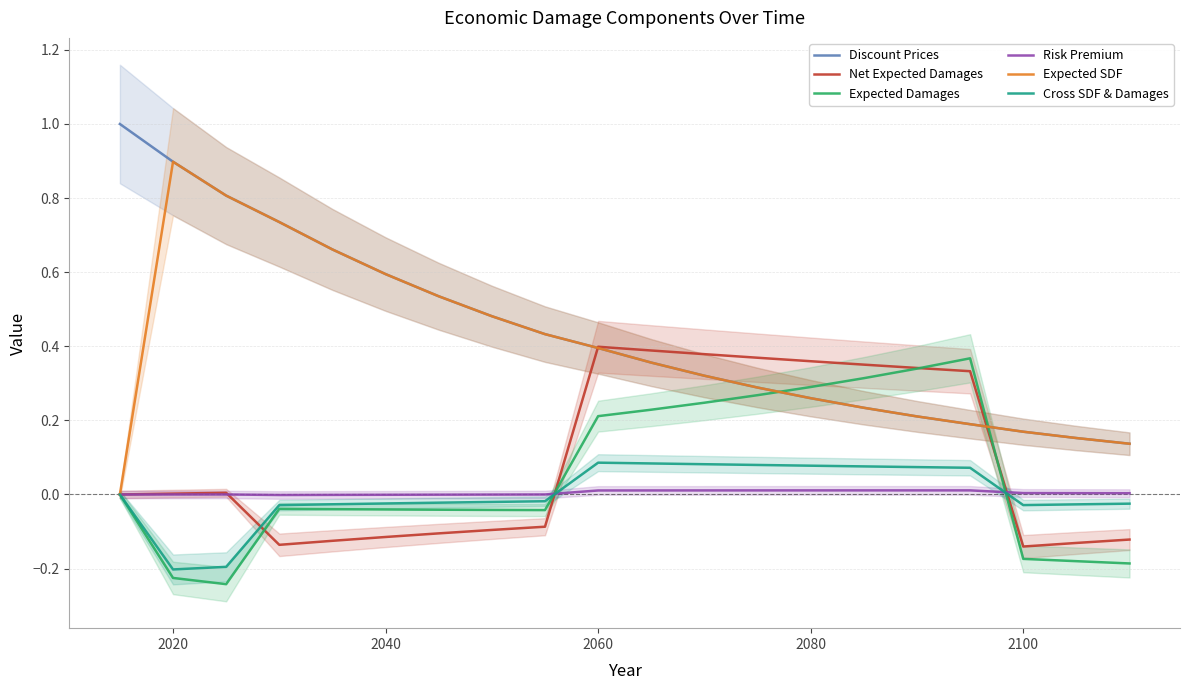

How many positive values does the Risk Premium series have?

14